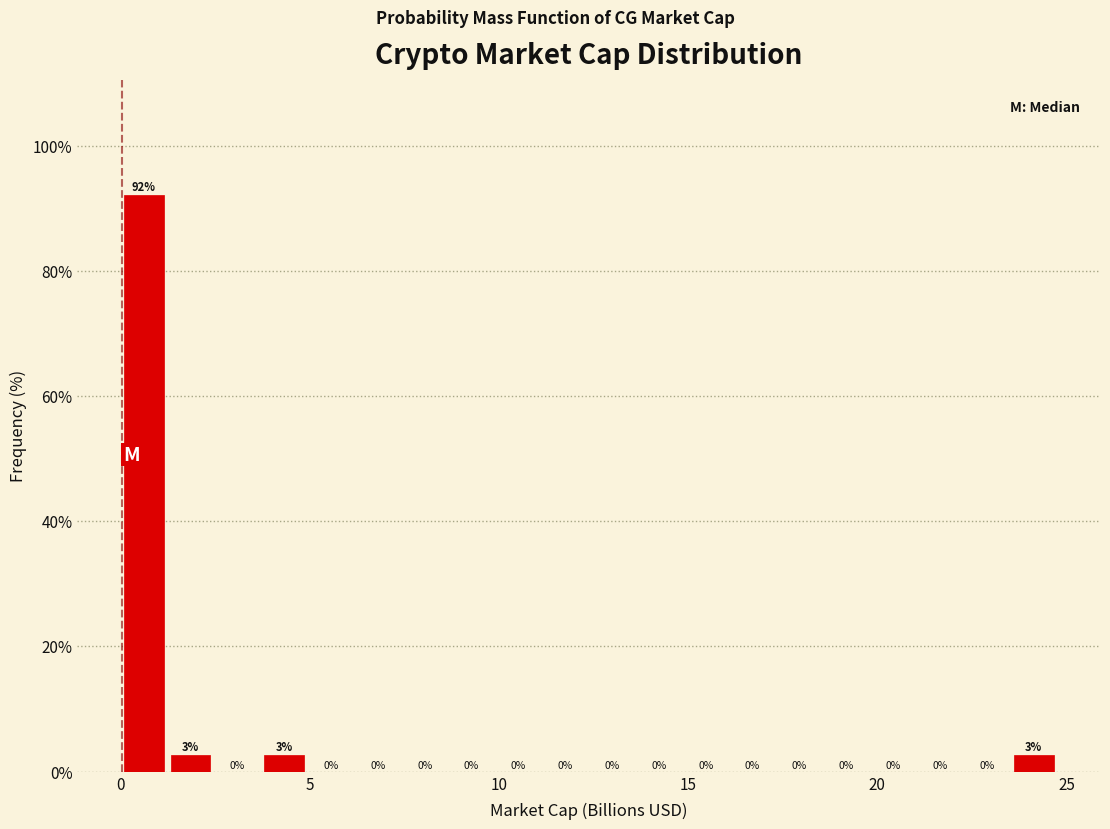

Read against the x-axis, roughly where is the centre of the tallest bar?

0.5